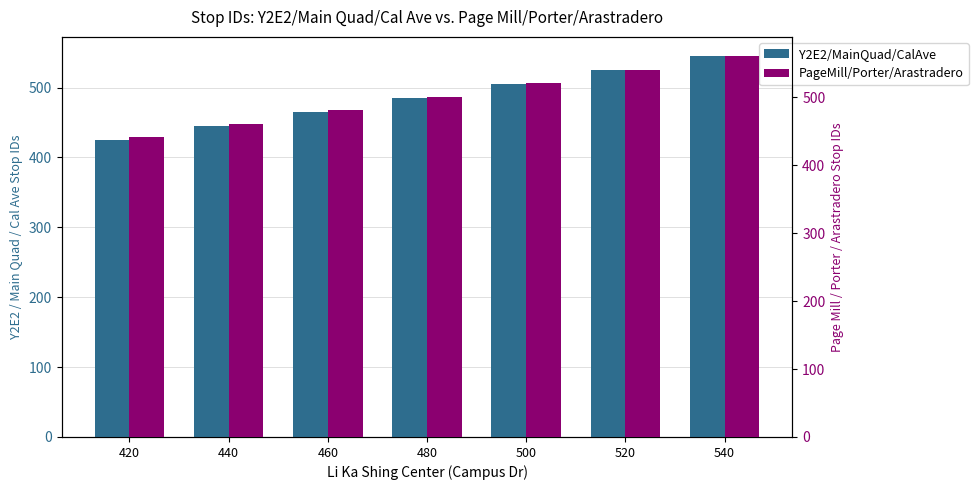

What is the approximate value of Group1 (Y2E2/MainQuad/CalAve) at 440?

445.3